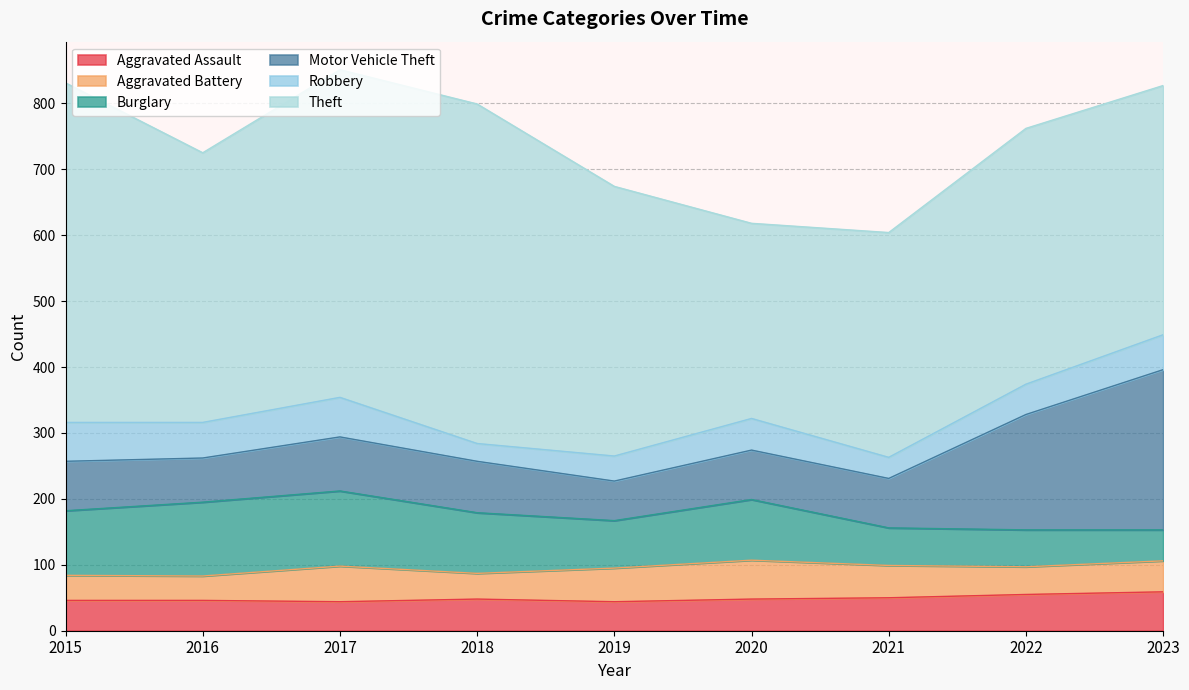

Which series has the widest spread of values?

Theft